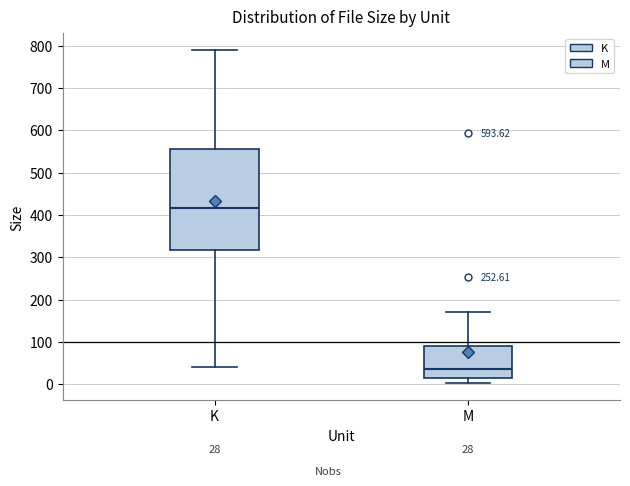

Which box has the lowest median line?

M